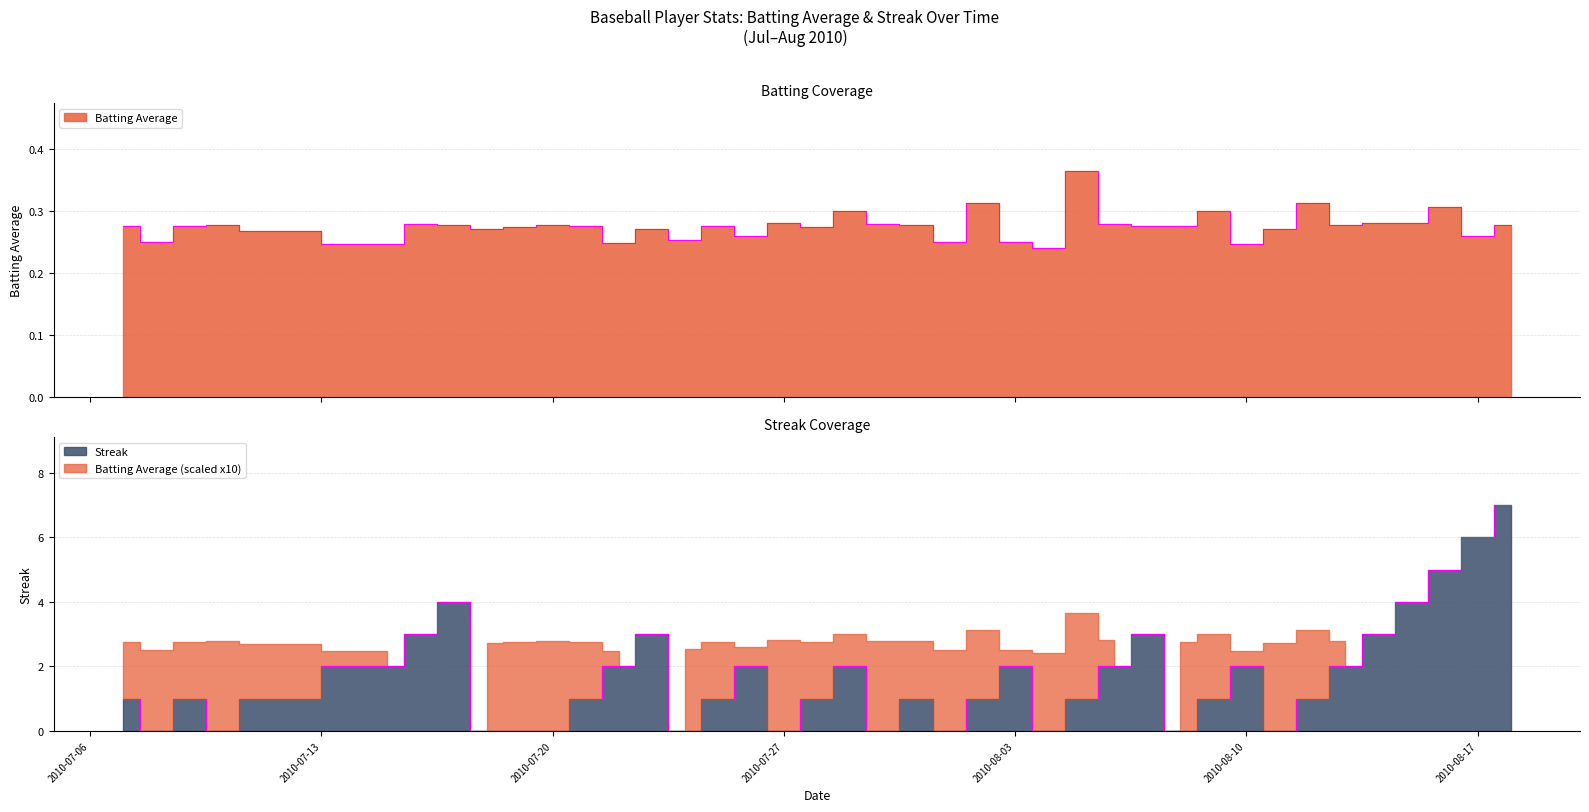

Which series ends up on top after the final intersection of Streak and Batting Average?

Streak